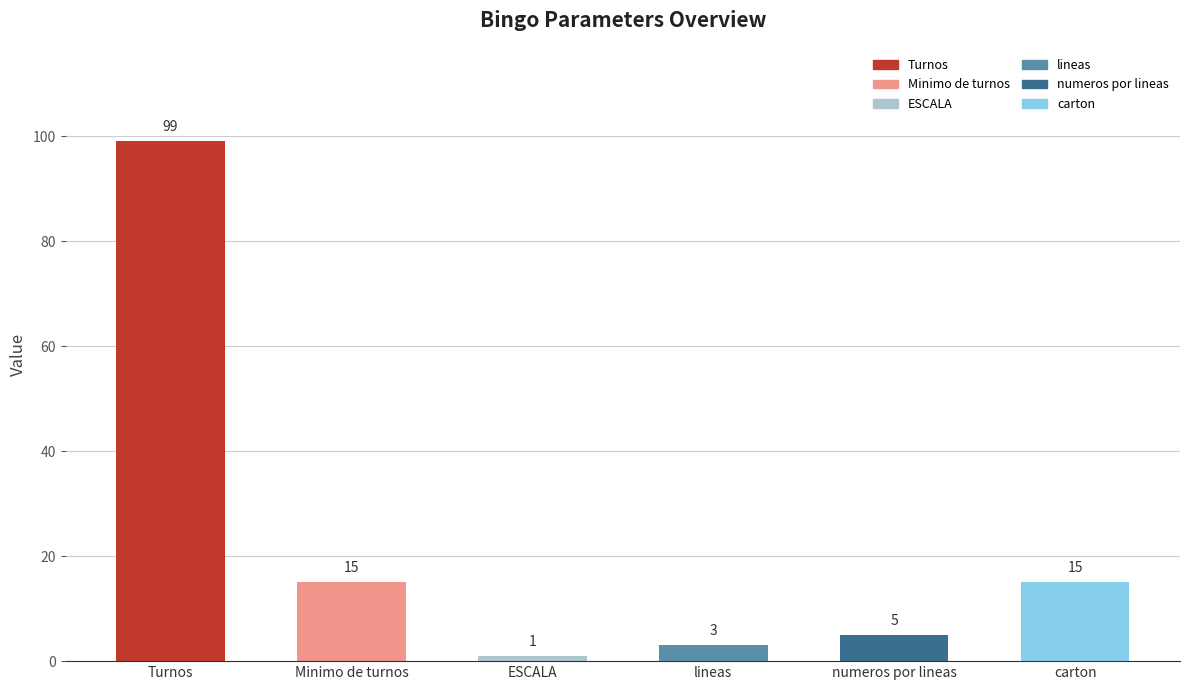

What is the label of the 5th bar from the right?

Minimo de turnos